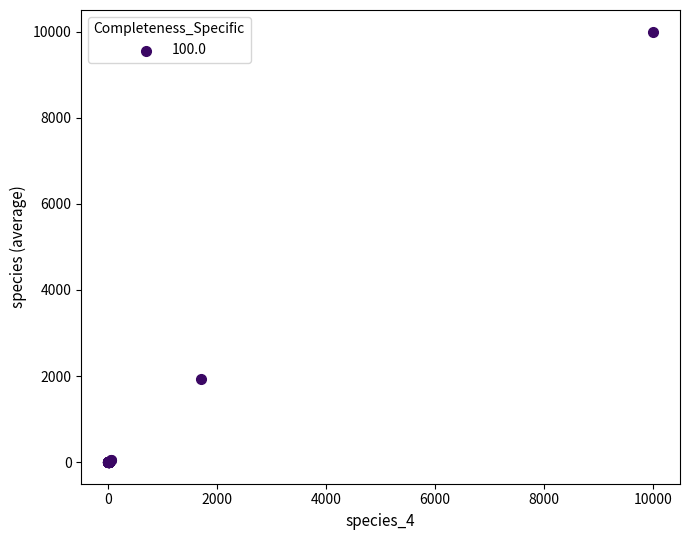

What Y value in the scatter plot is closest to 5000?

1934.0